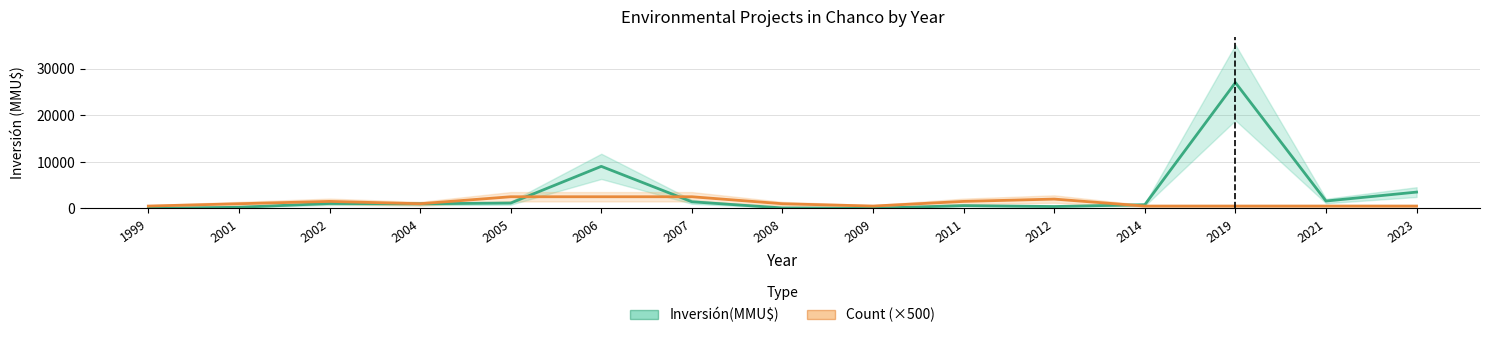

Reading left to right, transcribe all the data shown in this chart.

Inversión(MMU$): 0	241	1050	991	1144	9022	1417	100	22	600	400	790	27000	1582	3500
Count (×500): 500	1000	1500	1000	2500	2500	2500	1000	500	1500	2000	500	500	500	500